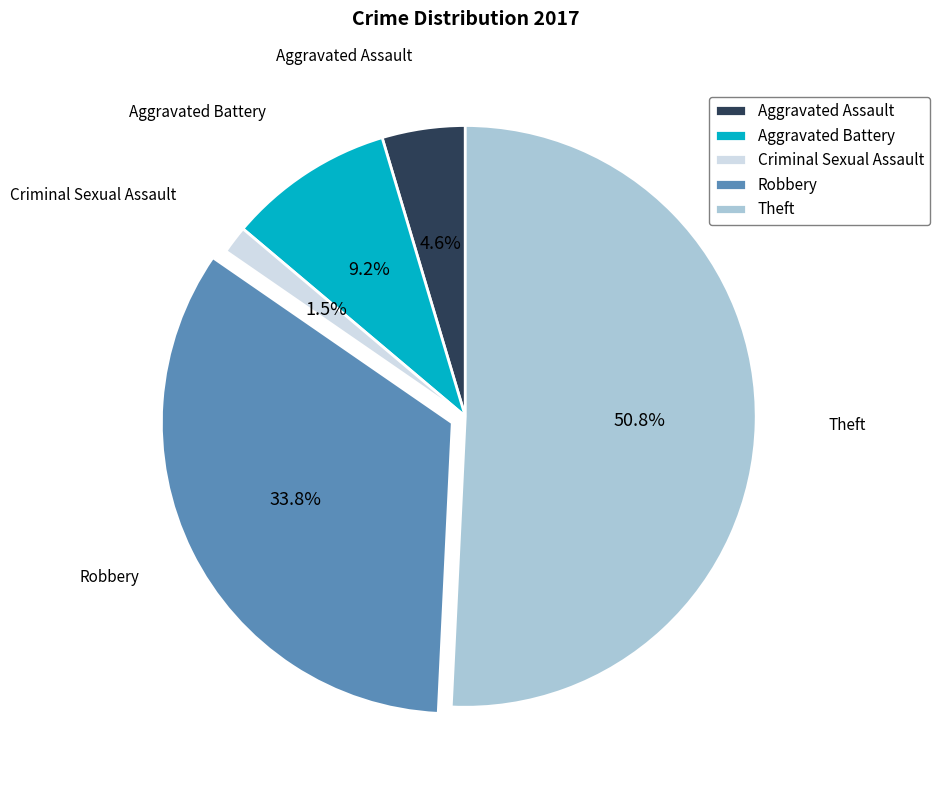

To the nearest percent, what is the combined percentage of Theft and Criminal Sexual Assault?

52%